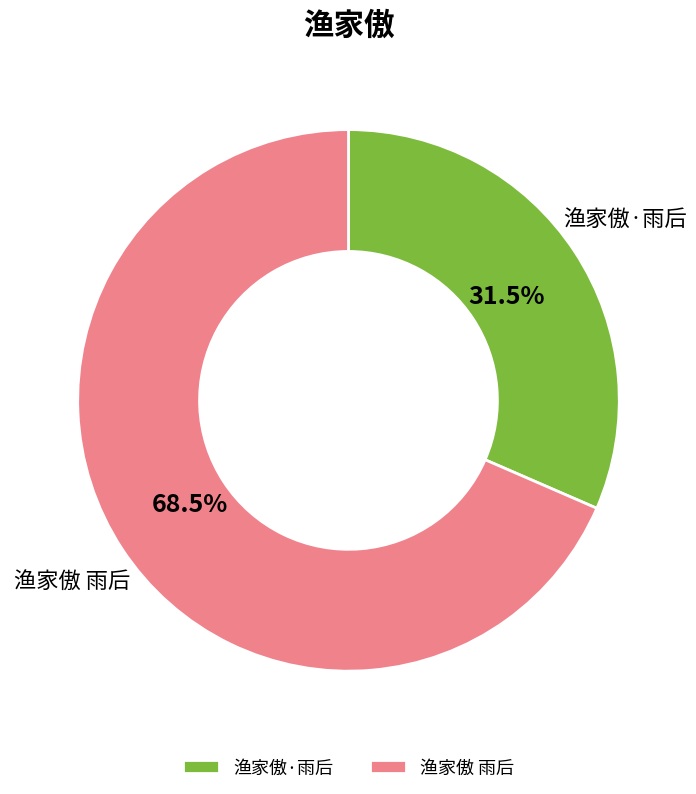

What is the ratio of the value at 渔家傲 雨后 to the value at 渔家傲·雨后?

2.2